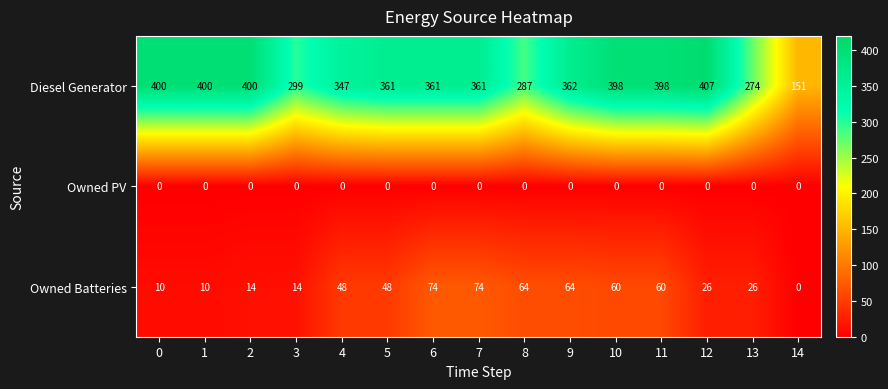

At 12, list the series in order from largest to smallest.

Diesel Generator, Owned Batteries, Owned PV